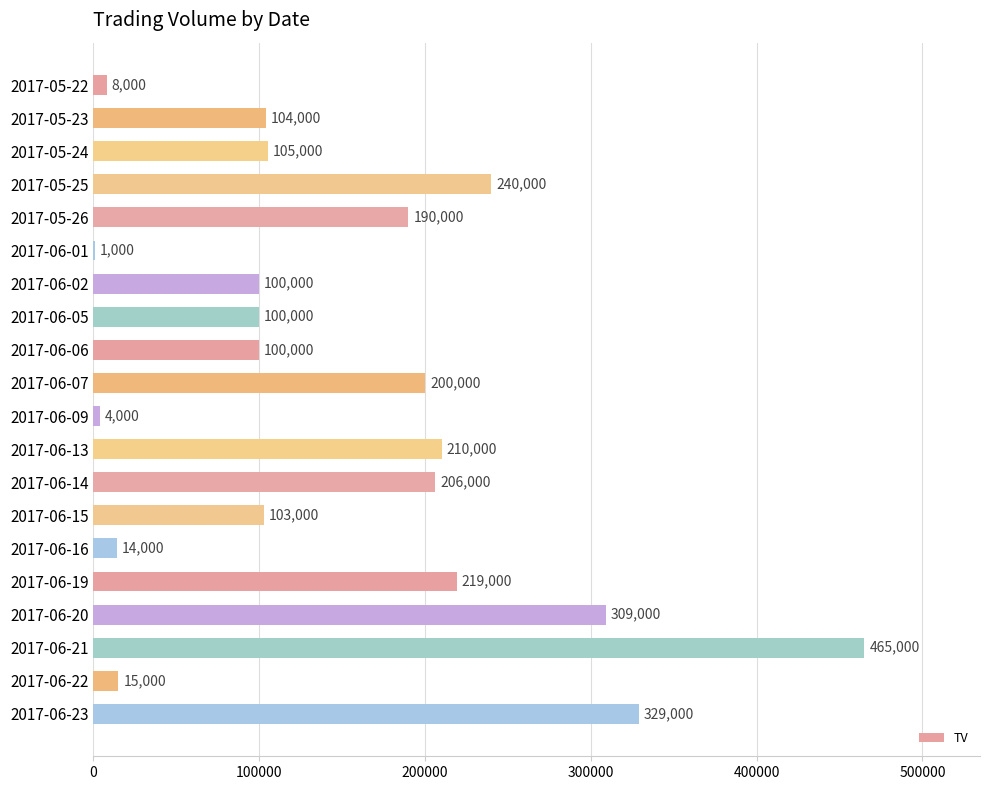

Count the number of data series in this chart.

1